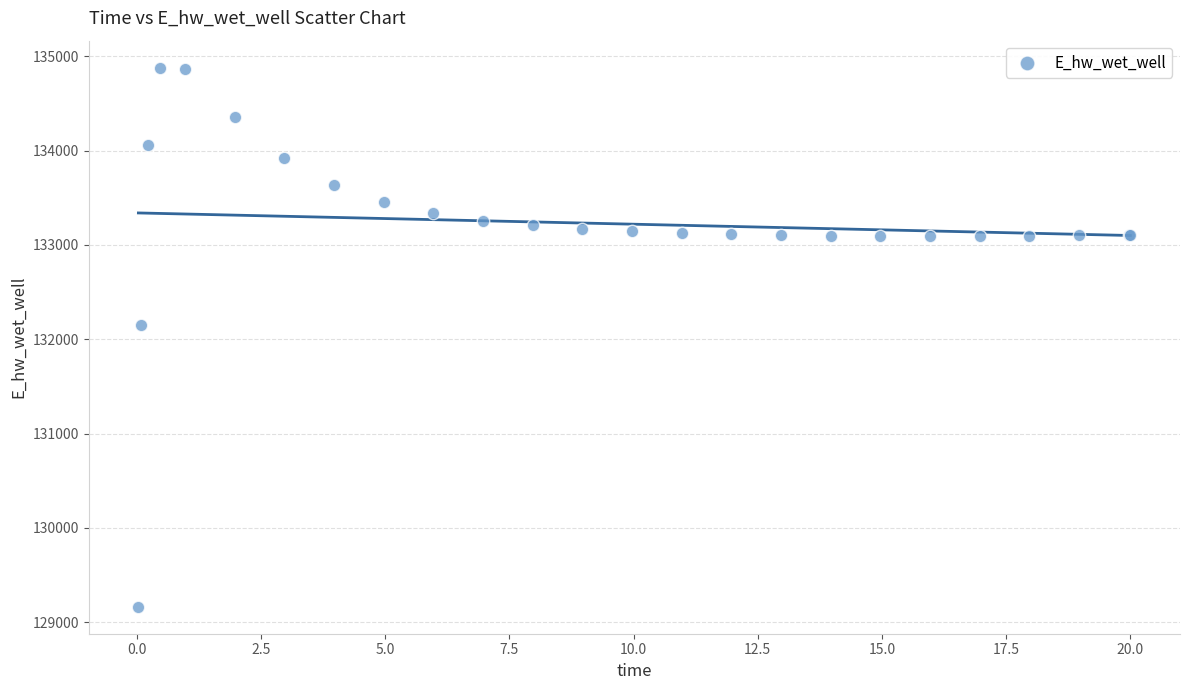

What Y value in the scatter plot is closest to 132021?

132146.0